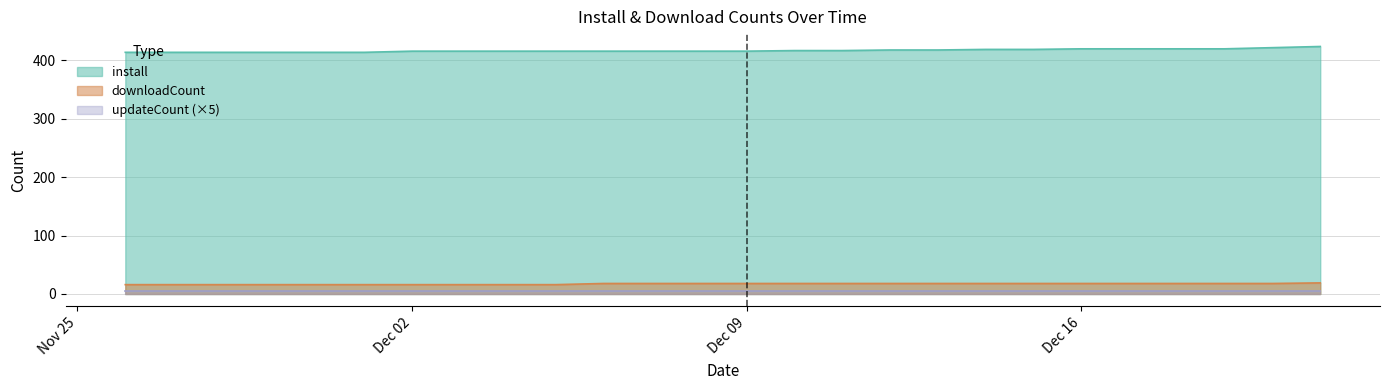

What is the sum of the downloadCount values at 2024-12-08 and 2024-12-12?

36